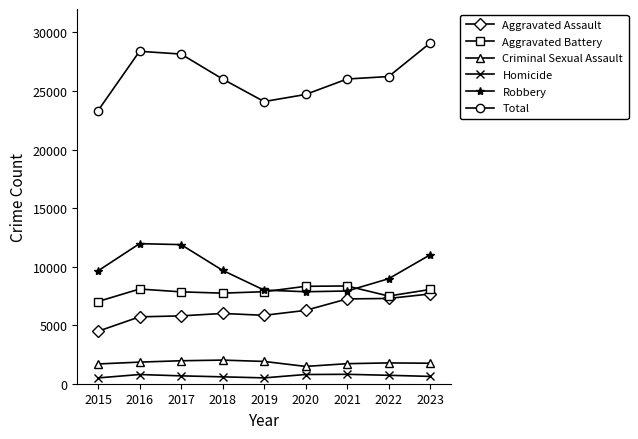

True or false: Homicide and Aggravated Assault intersect in this chart.

False